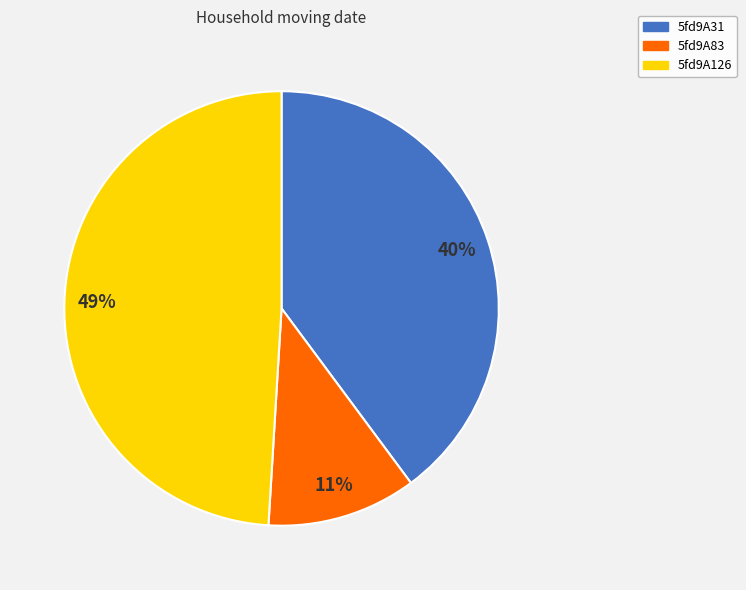

True or false: 5fd9A83 accounts for 1% of the total.

False